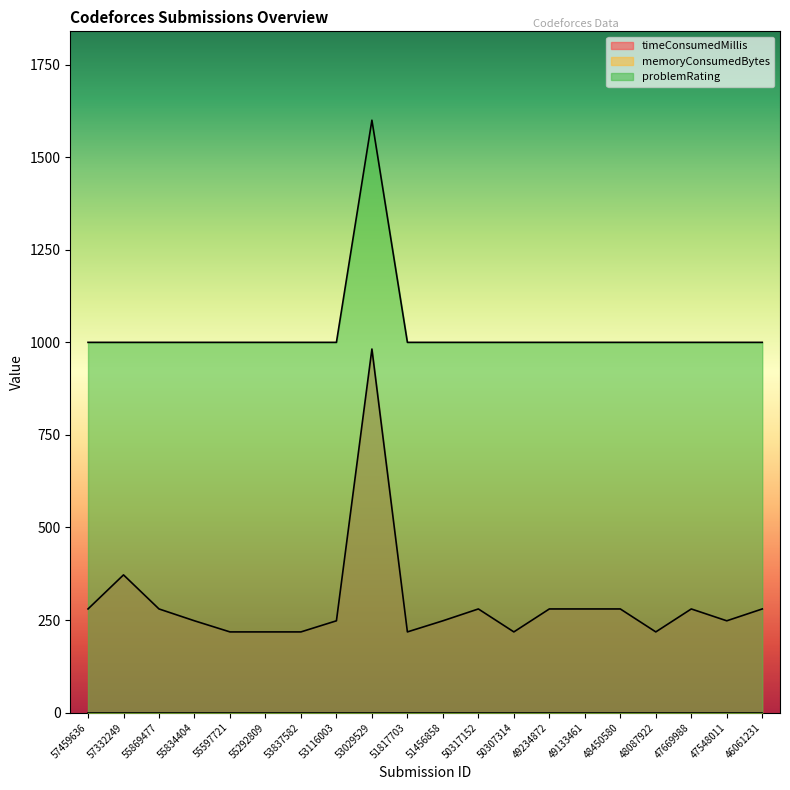

Is it true that timeConsumedMillis equals 149 at 49133461?

False